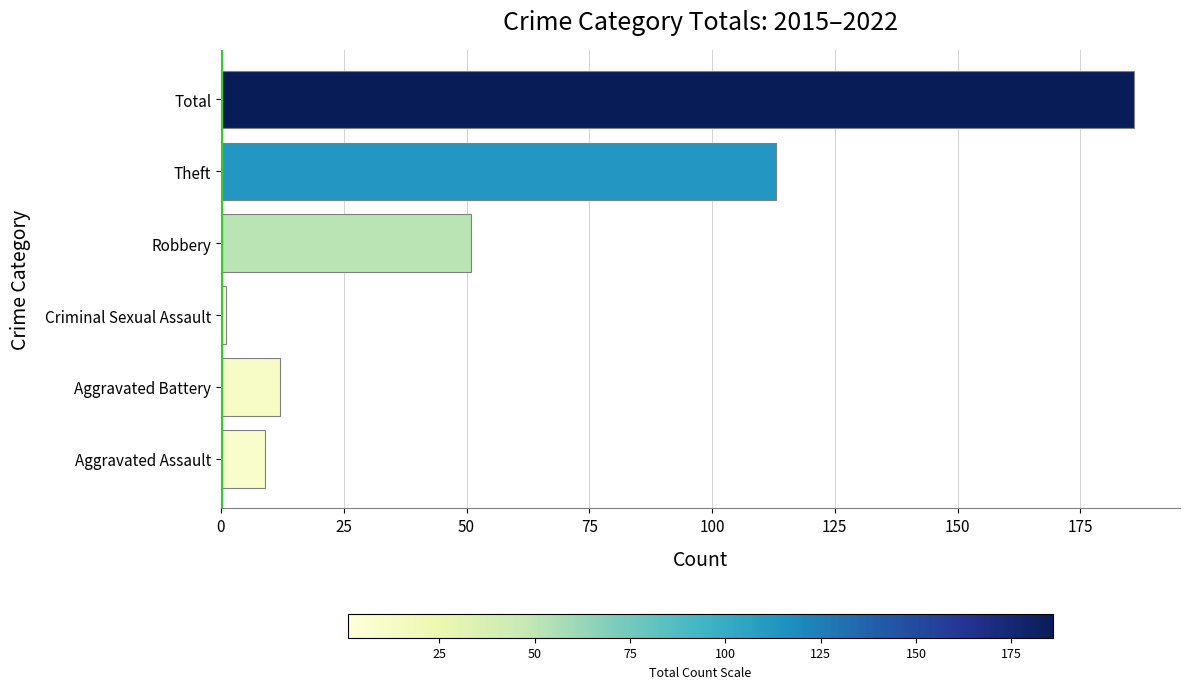

What is the difference between the second highest and second lowest values?

104